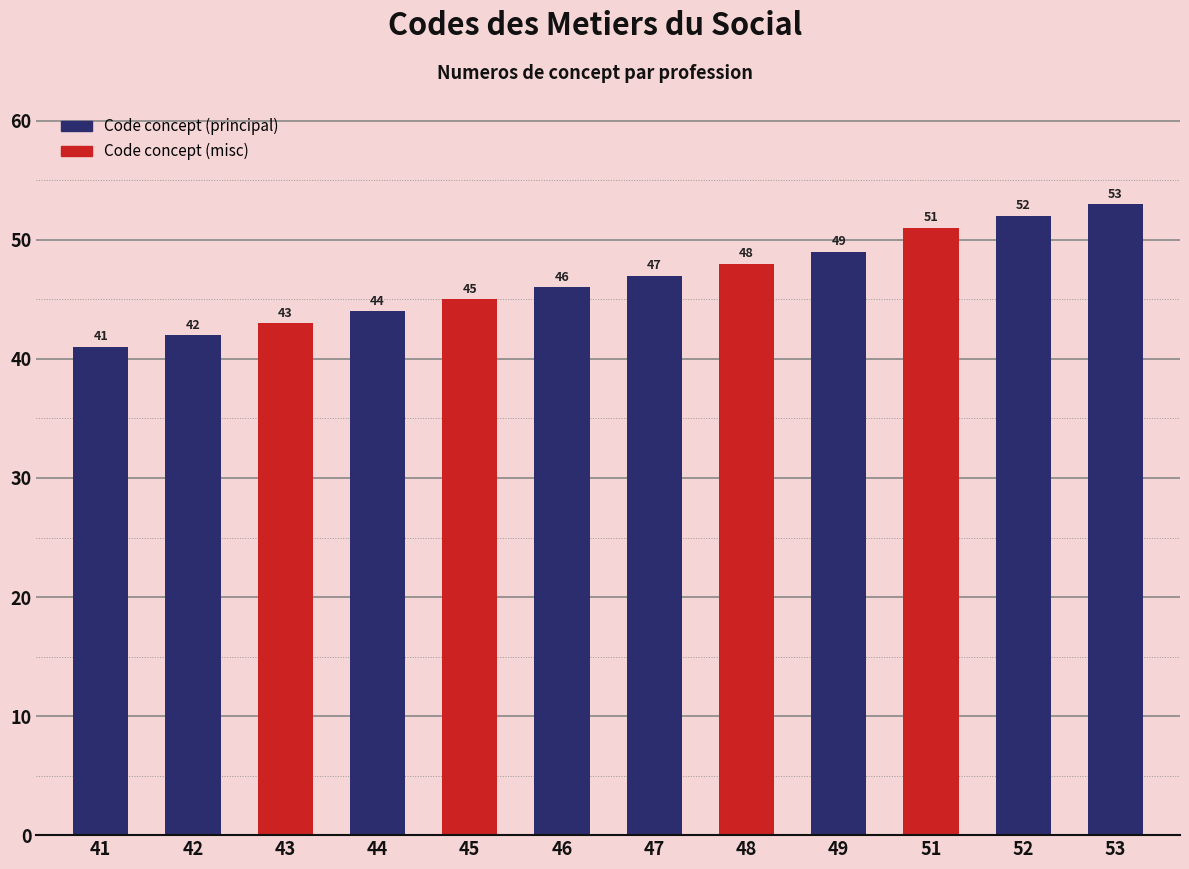

Reading left to right, list all the values displayed in this chart.

41=41	42=42	43=43	44=44	45=45	46=46	47=47	48=48	49=49	51=51	52=52	53=53